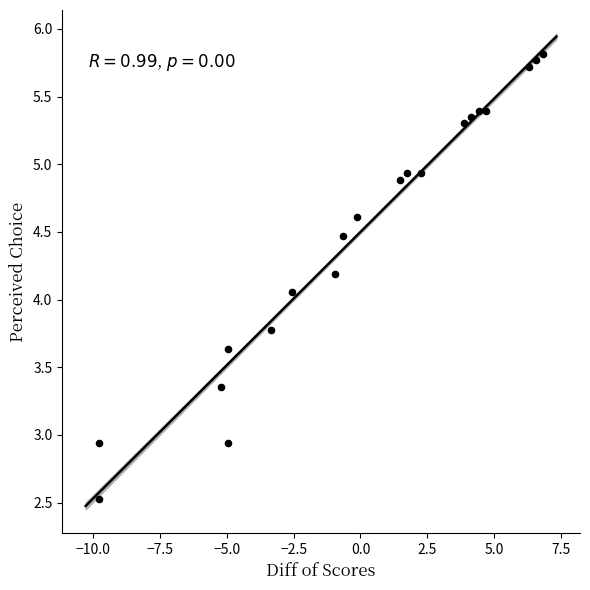

What is the range of X values (max minus min)?

16.6